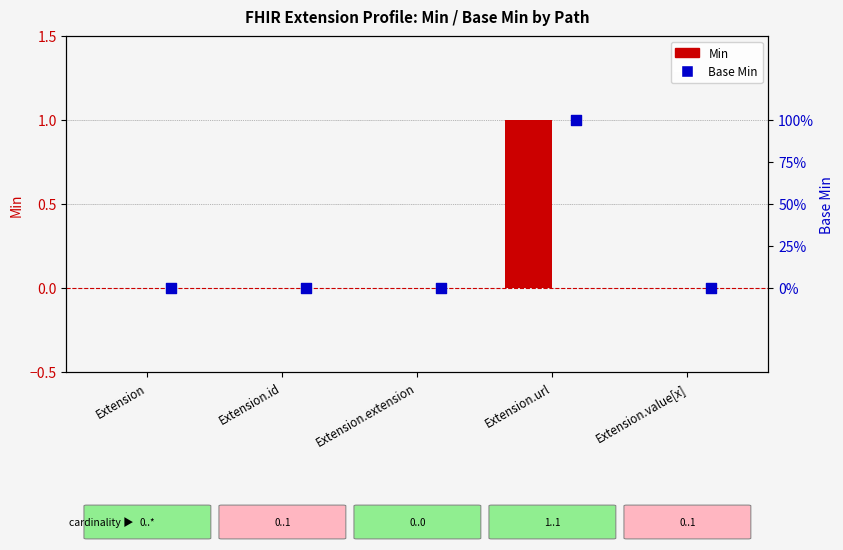

Which series contains the highest Y value?

Min